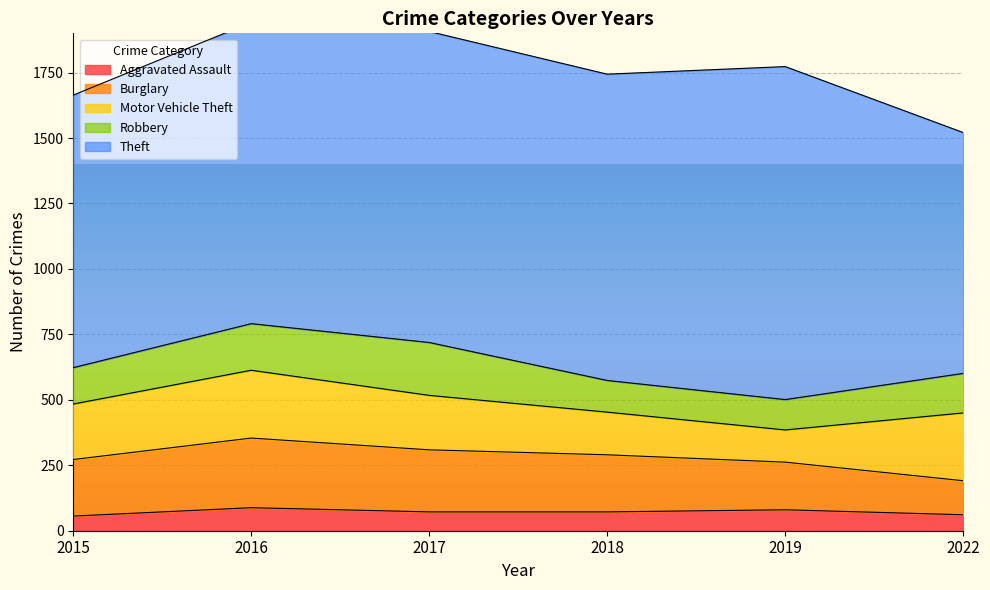

At how many categories does at least one series exceed 116?

6